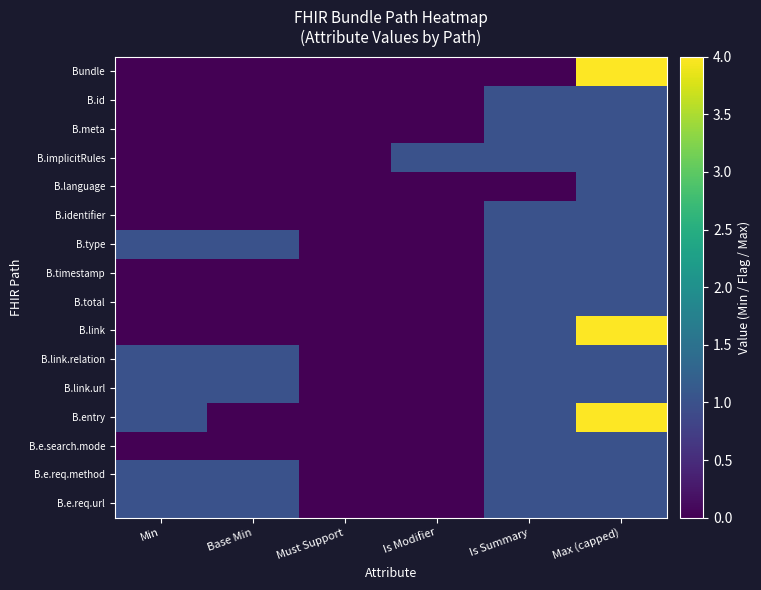

Is the value of B.timestamp at Must Support greater than the value of B.meta at Is Modifier?

No